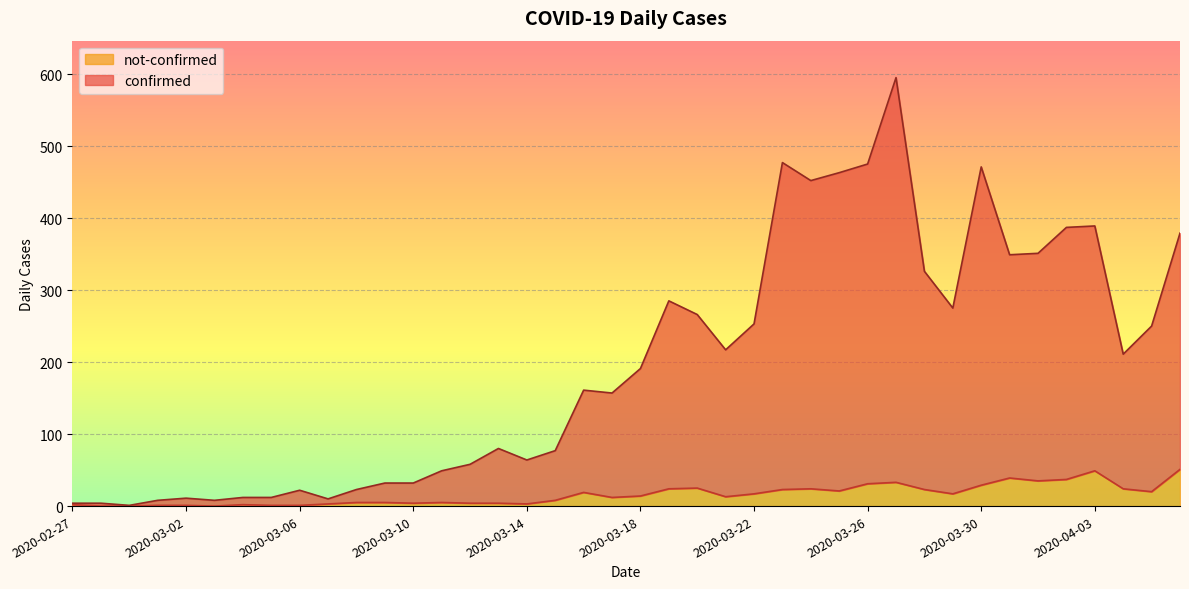

At which label does confirmed reach its peak?

2020-03-27